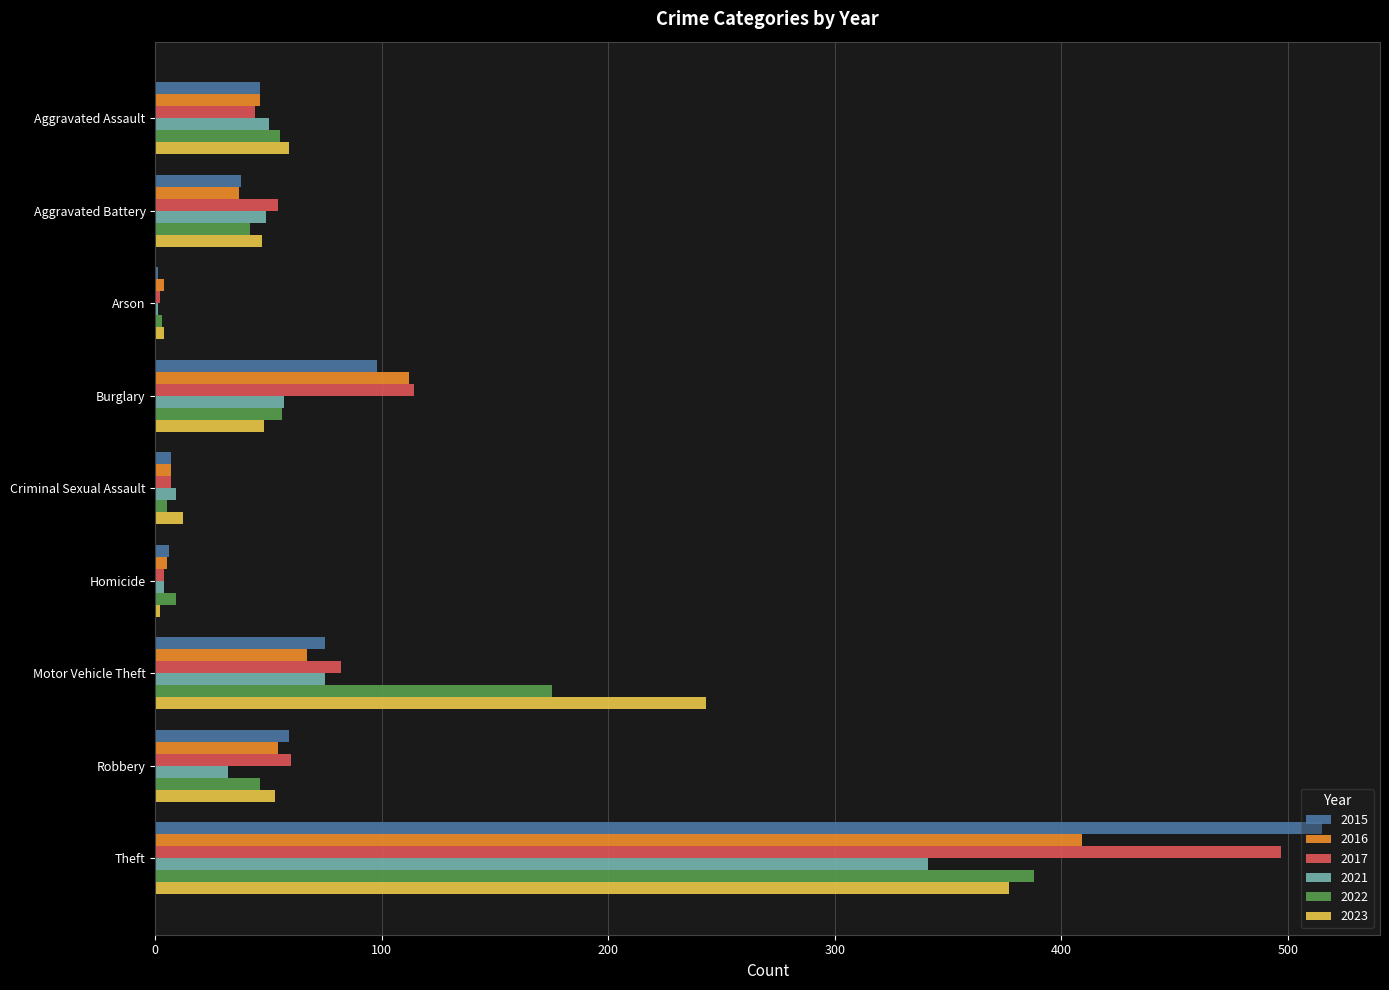

What is the maximum value for 2015?

515